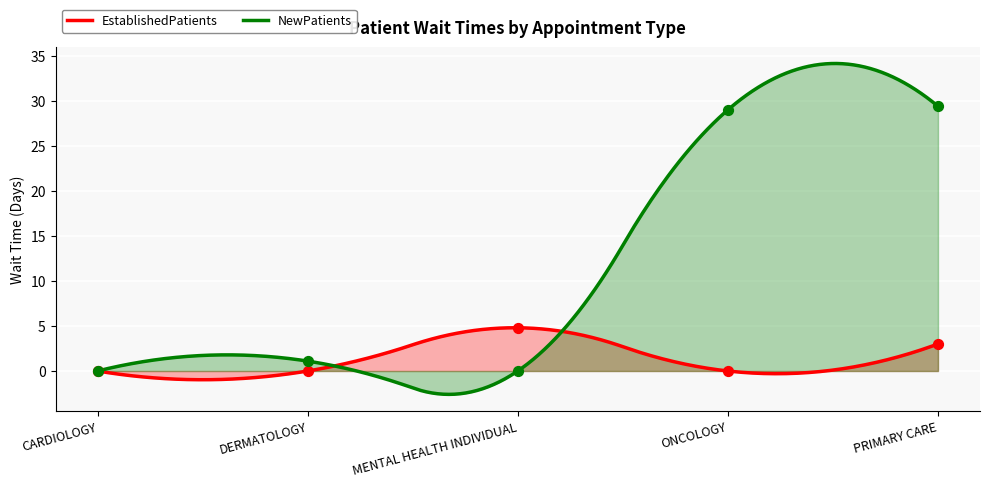

Which series contains the highest Y value?

NewPatients